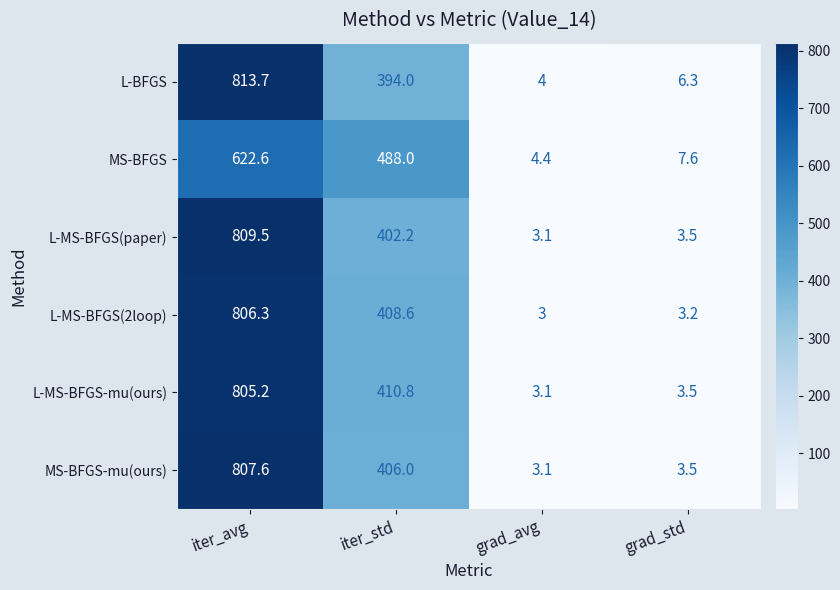

What is the difference between the maximum and minimum values in the L-BFGS series?

809.7